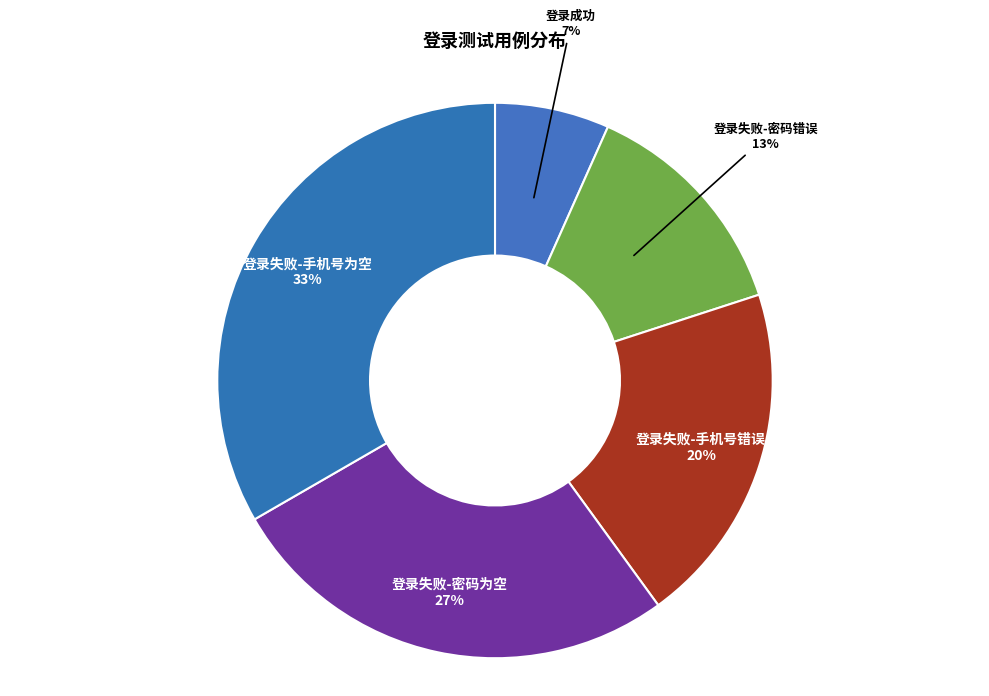

True or false: 登录失败-手机号为空 accounts for 24% of the total.

False